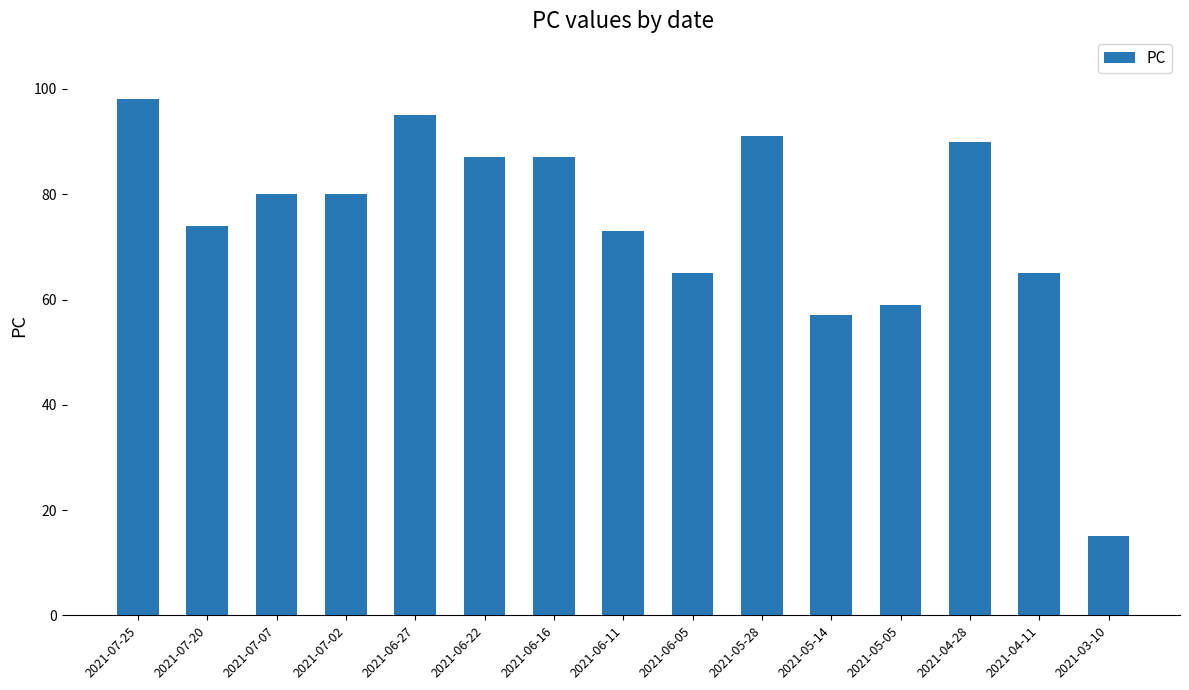

How many bars are there in total?

15